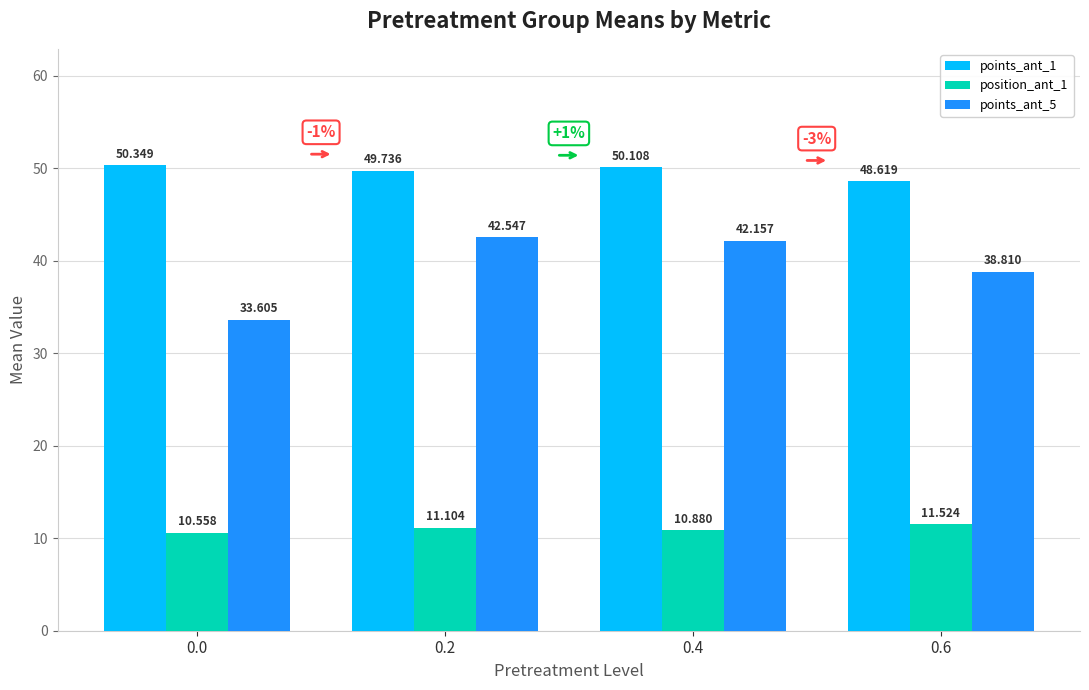

Reading left to right, transcribe all the data shown in this chart.

points_ant_1: 50.3	49.7	50.1	48.6
position_ant_1: 10.6	11.1	10.9	11.5
points_ant_5: 33.6	42.5	42.2	38.8